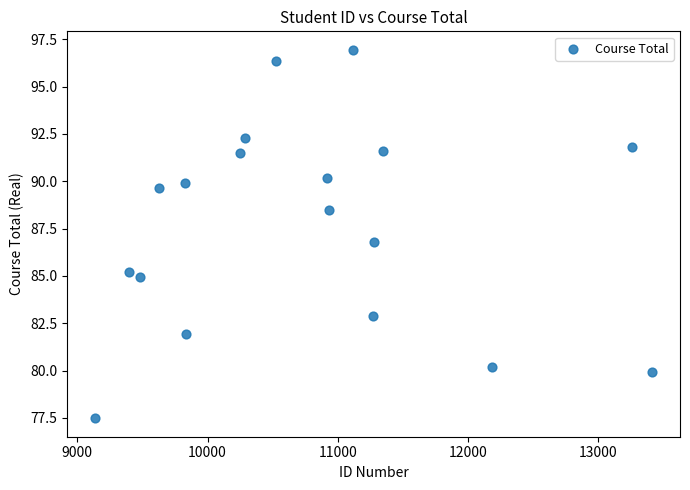

What Y value in the scatter plot is closest to 87?

86.8